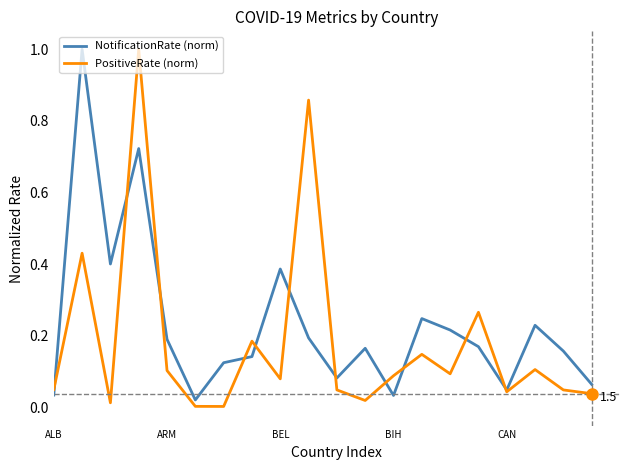

List the series in order of their overall mean, lowest first.

PositiveRate (norm), NotificationRate (norm)